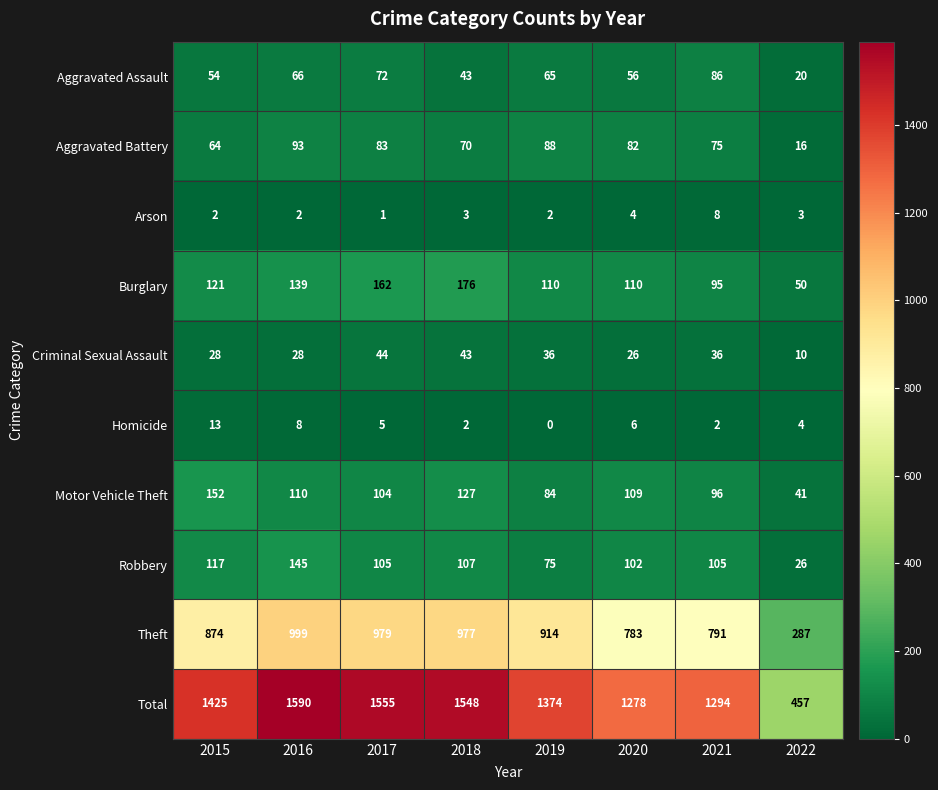

What is the greatest value displayed?

1590